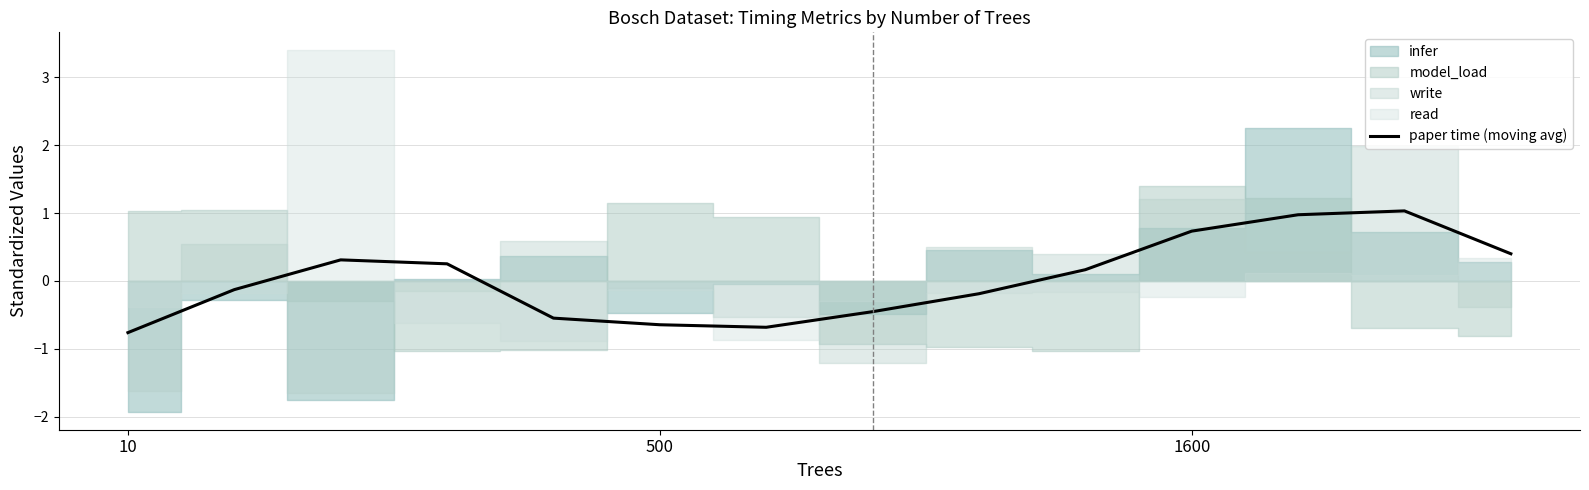

At which category does the chart reach its minimum across all series?

10